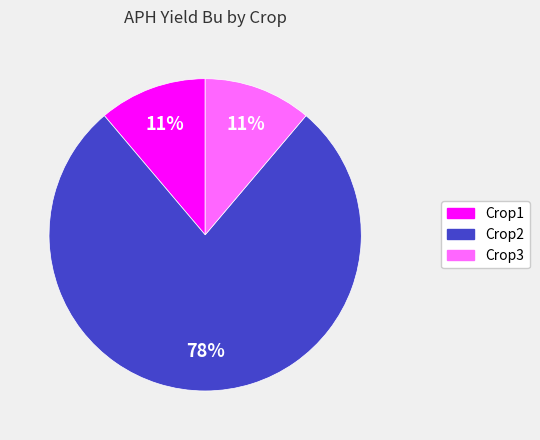

To the nearest percent, what is the average slice percentage?

33%